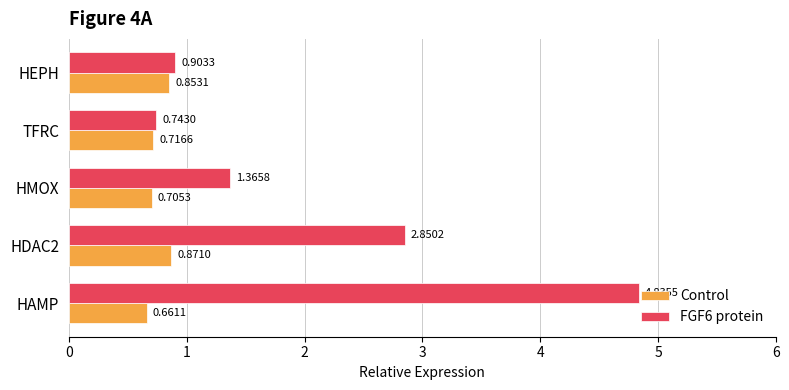

What are all the series names shown in the legend?

Control, FGF6 protein